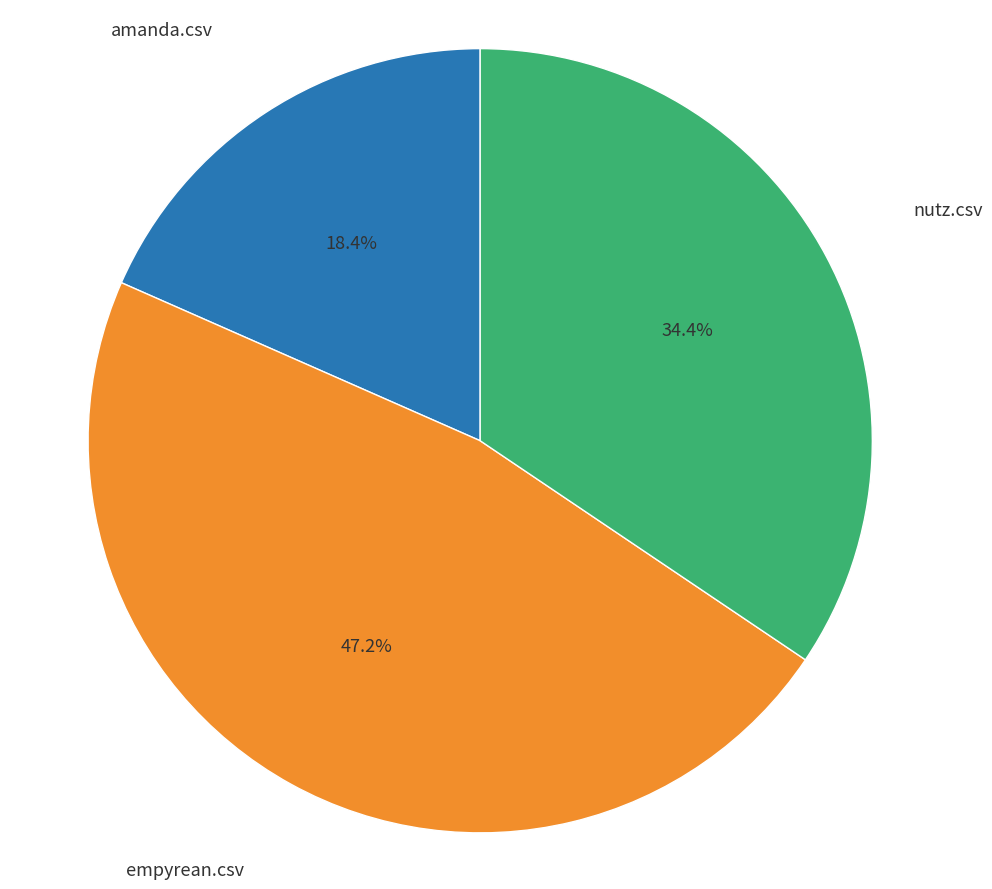

Does amanda.csv account for over 50% of the chart?

No